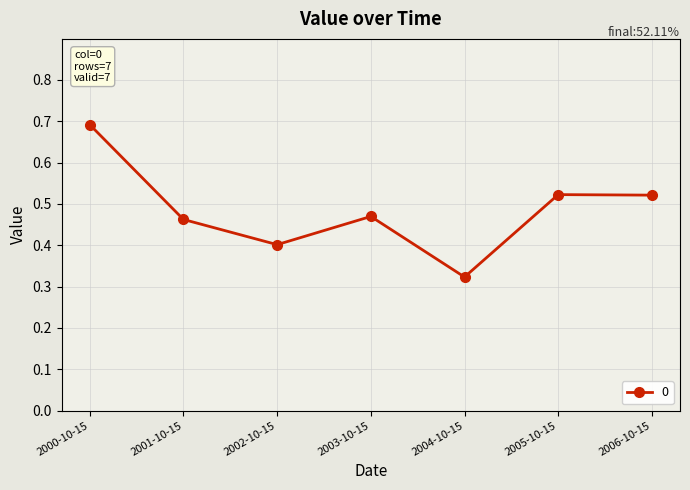

How many values are between 0 and 1?

7